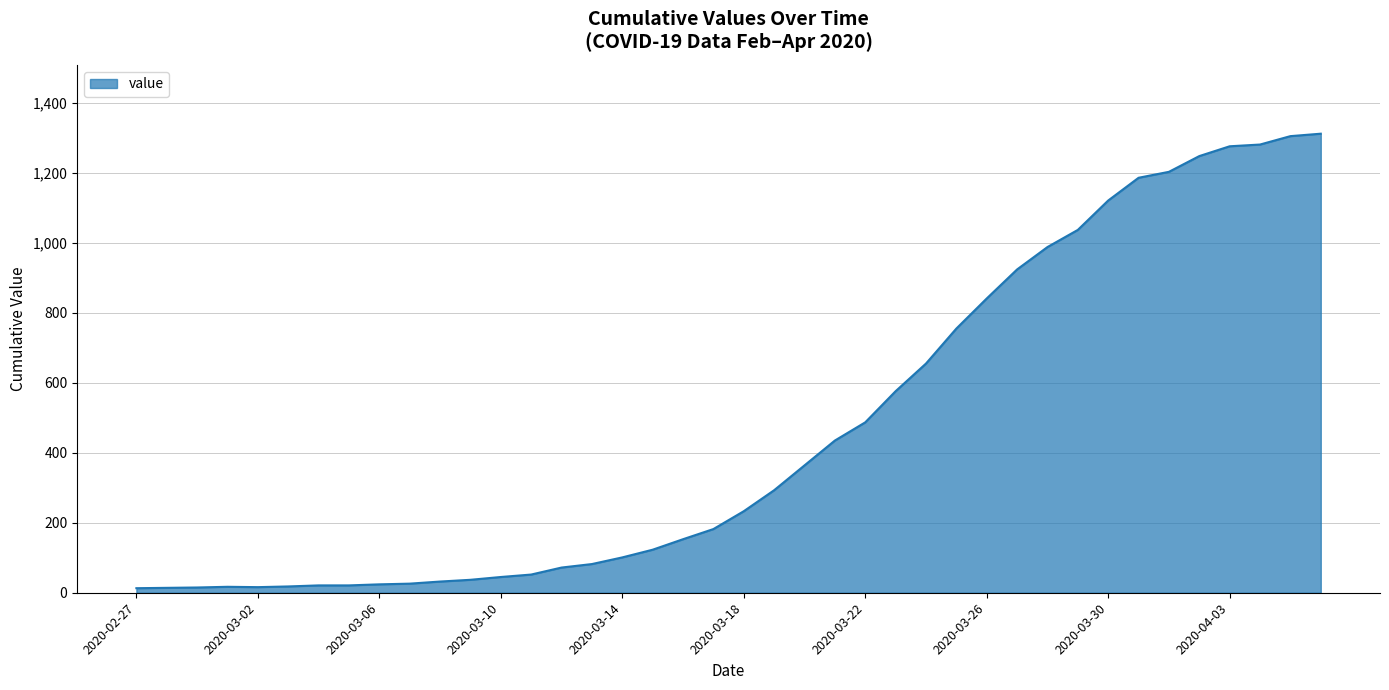

What is the maximum value shown in the chart?

1312